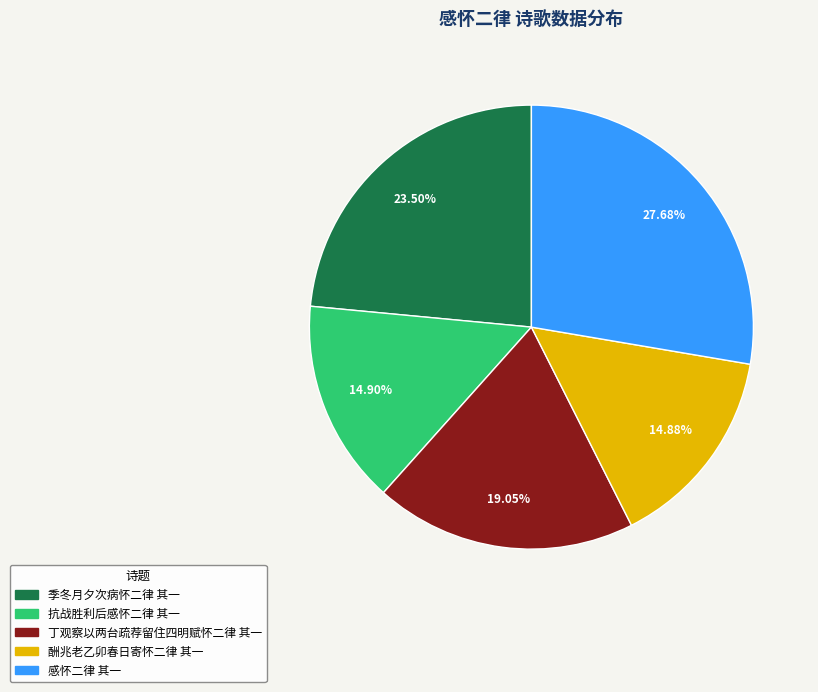

True or false: 酬兆老乙卯春日寄怀二律 其一 accounts for 15% of the total.

True